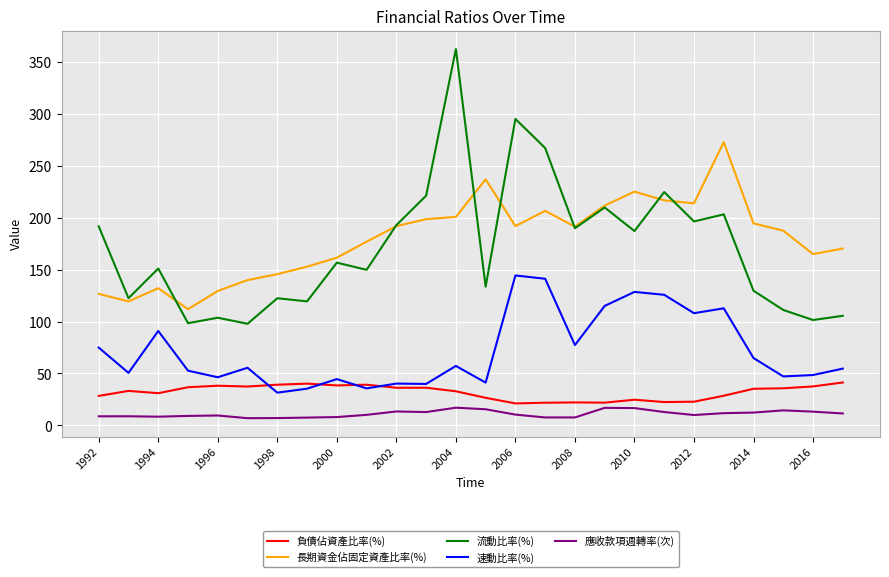

What is the sum of all 負債佔資產比率(%) values?

828.3